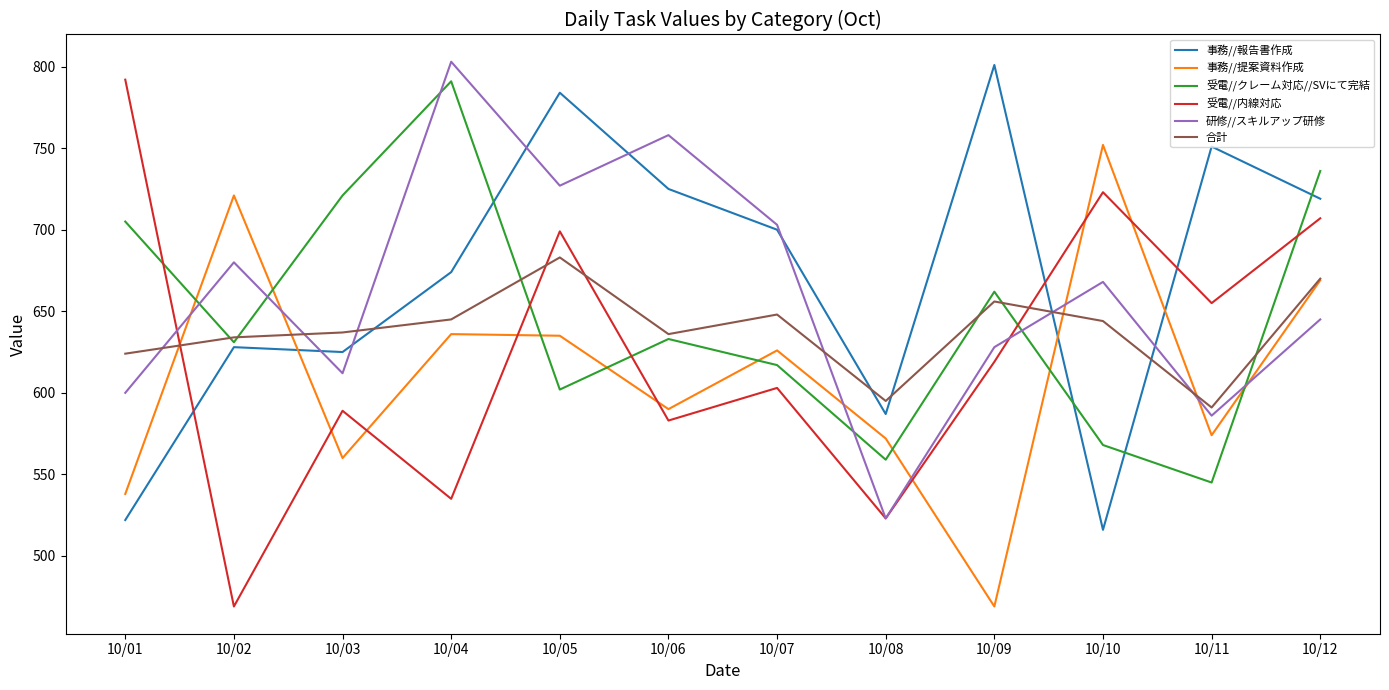

How many intersections are there between 研修//スキルアップ研修 and 事務//提案資料作成?

7